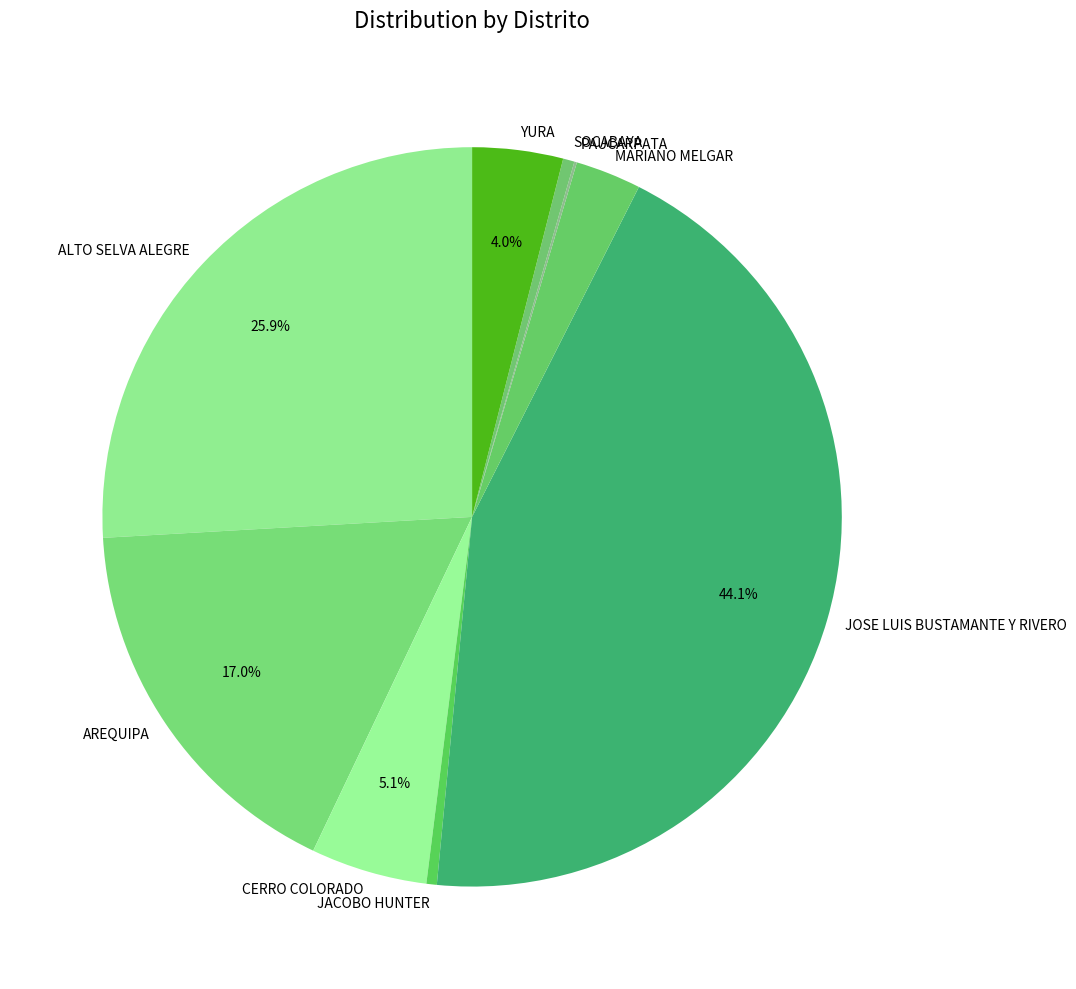

Is there a majority slice in this chart?

No